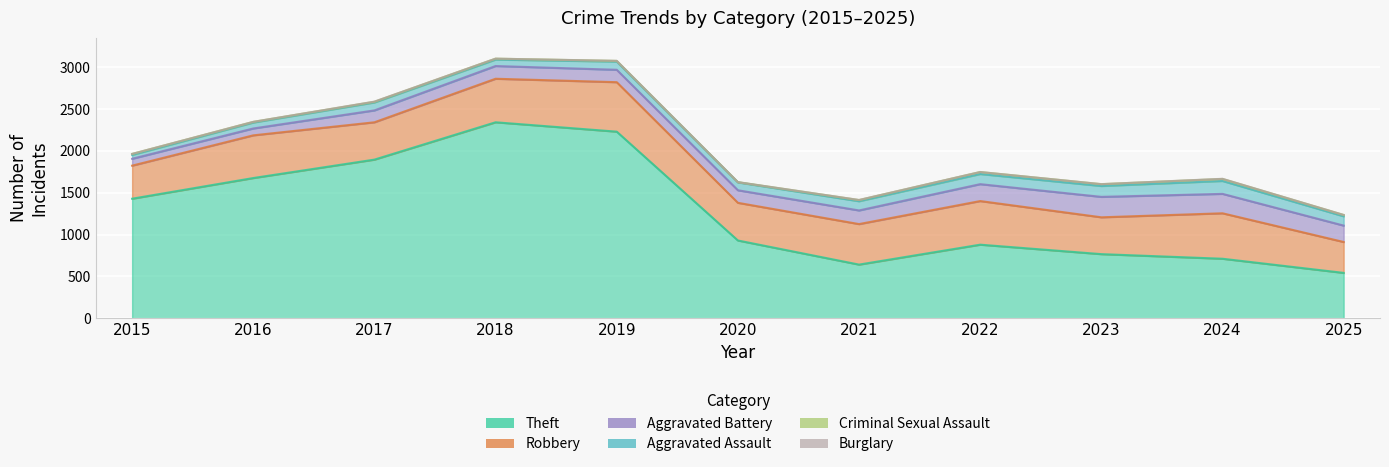

Reading left to right, transcribe all the data shown in this chart.

Theft: 2015=1429	2016=1676	2017=1896	2018=2342	2019=2230	2020=930	2021=642	2022=880	2023=767	2024=712	2025=543
Robbery: 2015=395	2016=510	2017=446	2018=520	2019=591	2020=450	2021=484	2022=521	2023=440	2024=543	2025=369
Aggravated Battery: 2015=82	2016=82	2017=142	2018=152	2019=148	2020=150	2021=163	2022=202	2023=244	2024=232	2025=196
Aggravated Assault: 2015=46	2016=71	2017=95	2018=77	2019=98	2020=94	2021=110	2022=121	2023=130	2024=154	2025=111
Criminal Sexual Assault: 2015=12	2016=8	2017=8	2018=11	2019=8	2020=3	2021=14	2022=24	2023=22	2024=24	2025=16
Burglary: 2015=0	2016=0	2017=2	2018=0	2019=1	2020=0	2021=1	2022=0	2023=0	2024=2	2025=0